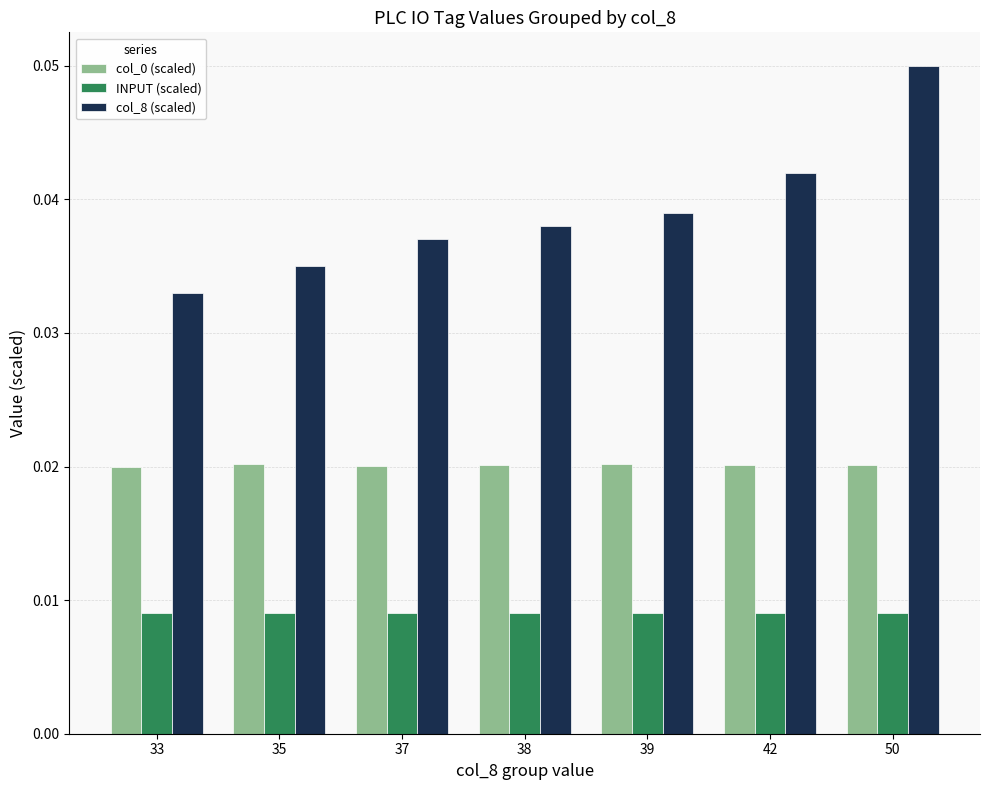

At which category is the sum across all series the highest?

50